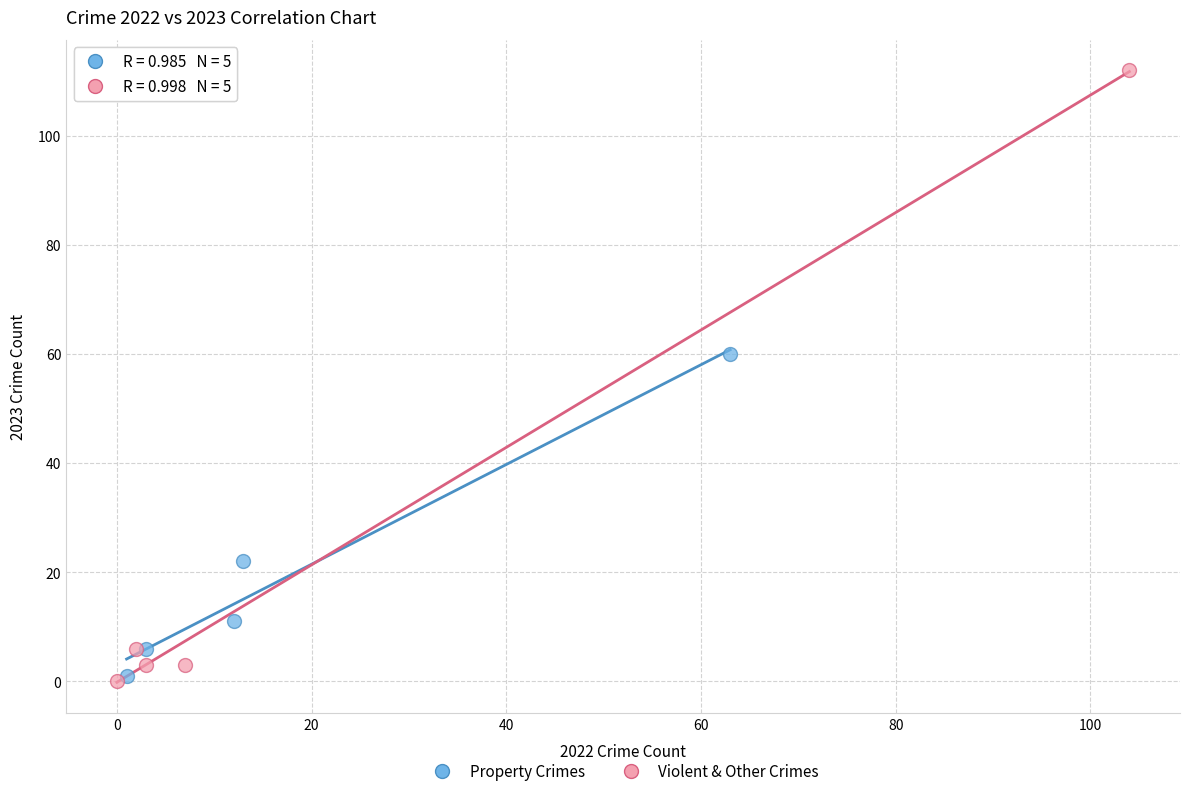

Which series has the widest spread of Y values?

Violent & Other Crimes